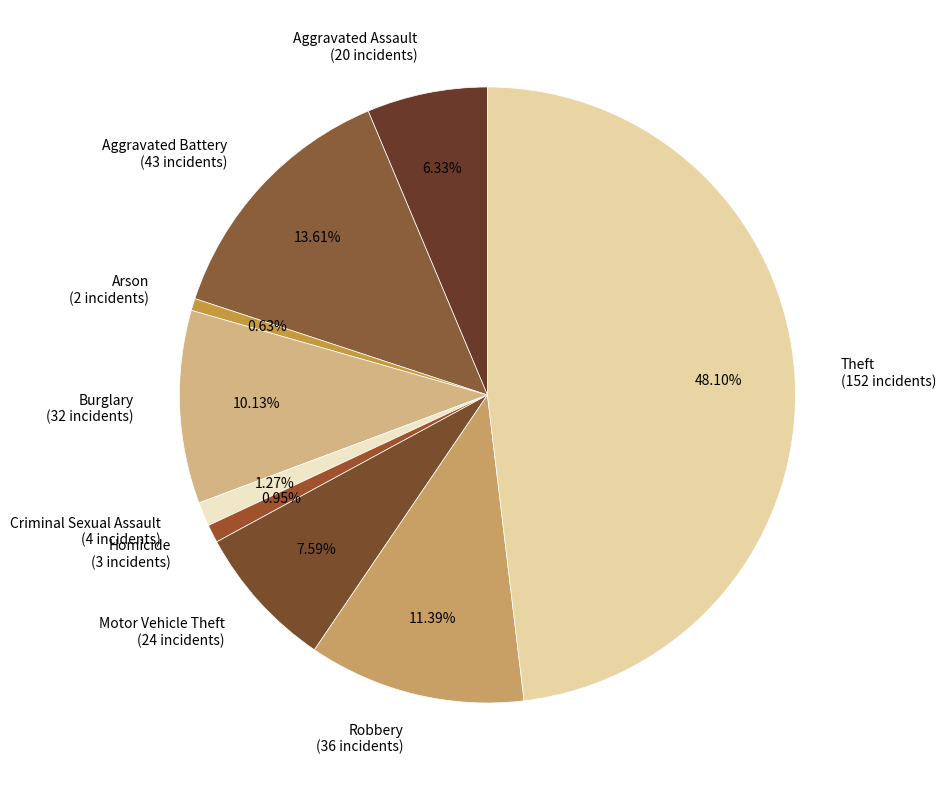

What percentage is the Robbery slice, to the nearest percent?

11%